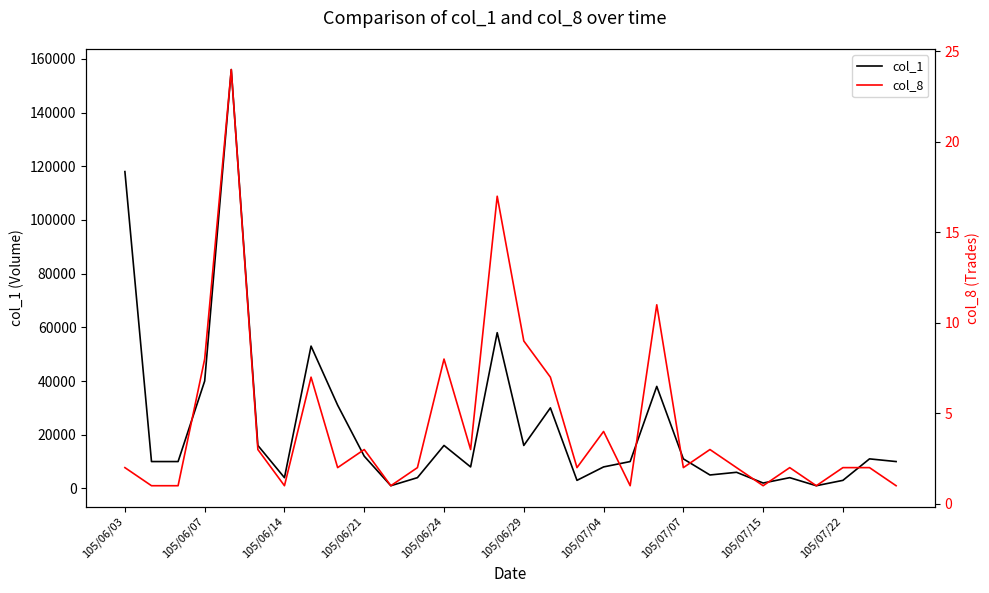

What is the value of the col_1 point at the 27th from the left?

1000